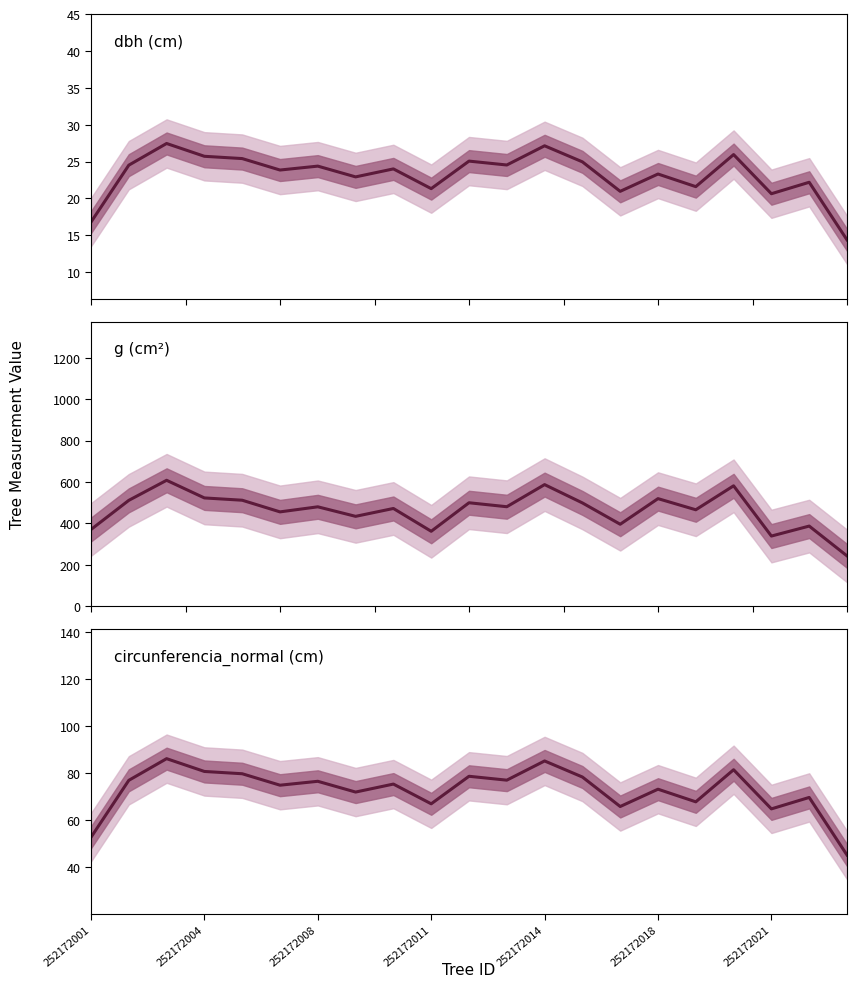

How many interior local valleys does the circunferencia_normal (cm) series have?

7